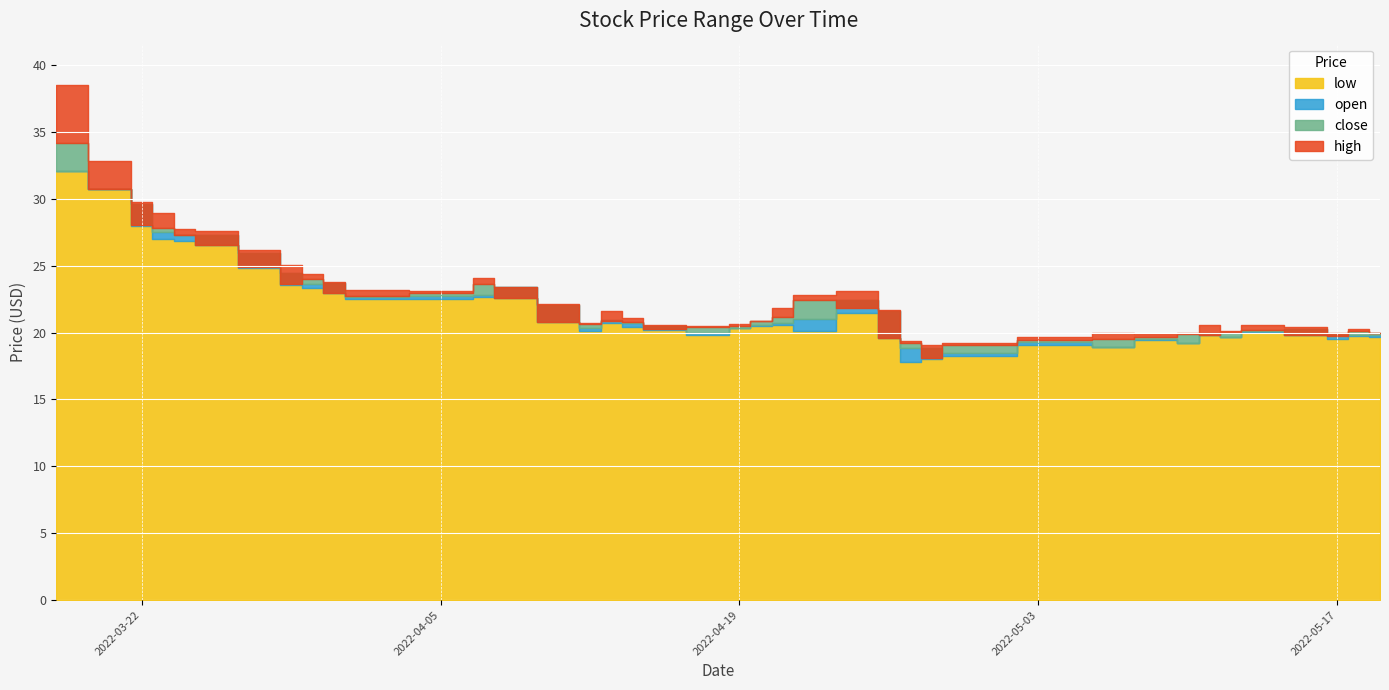

True or false: open has a value of 35.0 at 22.

False